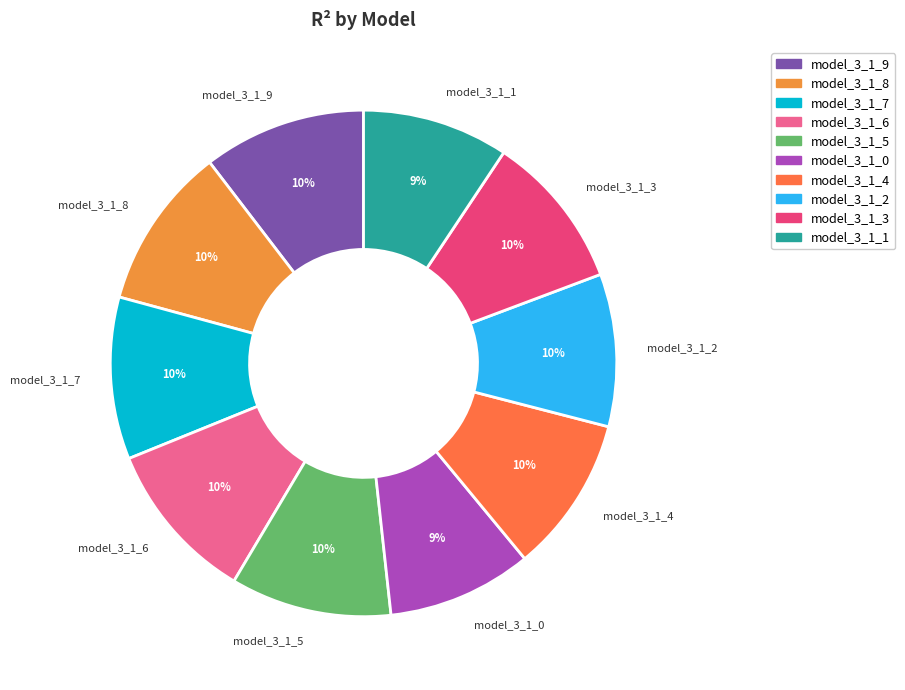

Does model_3_1_1 represent more than half of the total?

No